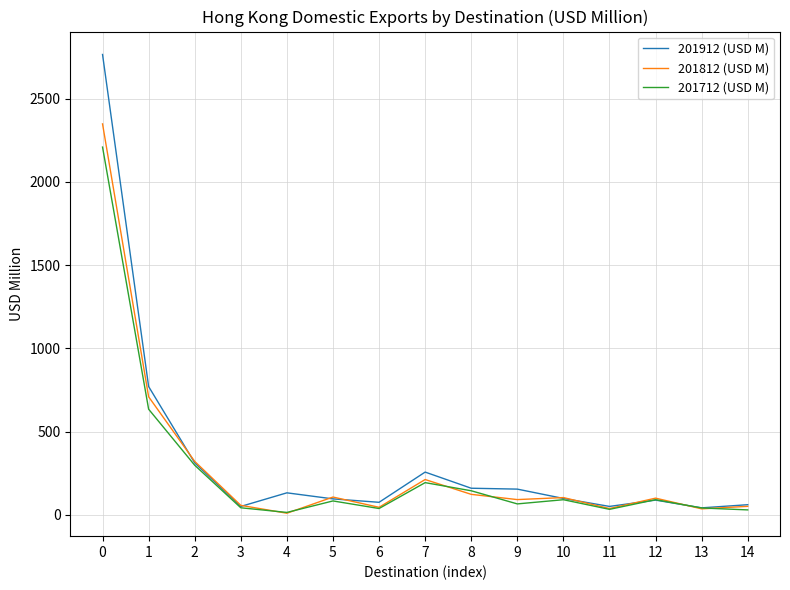

The value of 201712 (USD M) at 9 is 65.1. True or false?

True